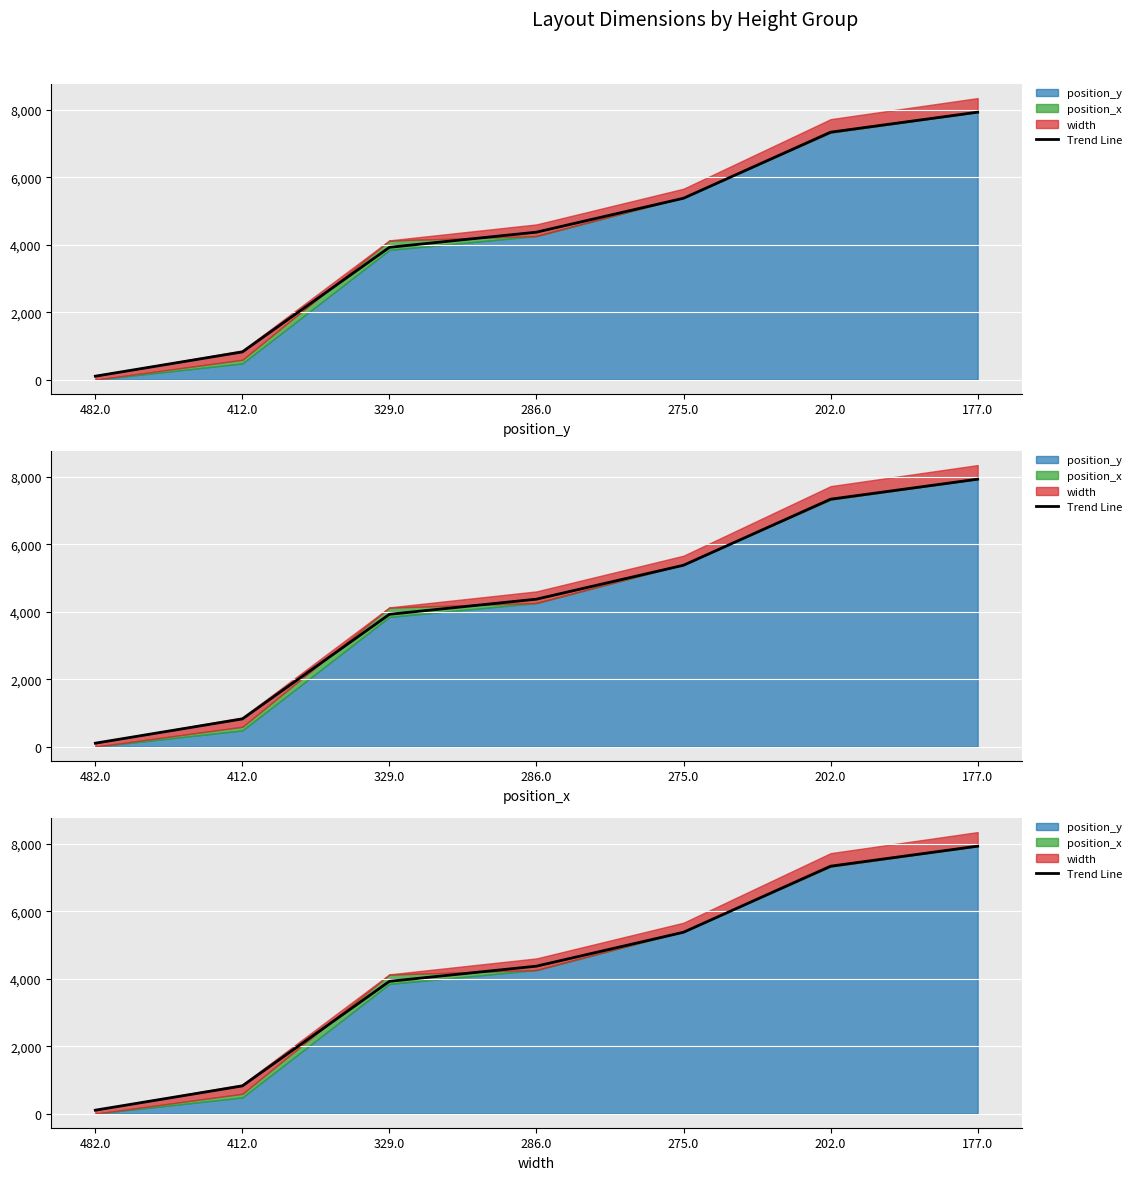

Approximately how many times larger is the value at 177.0 compared to 412.0?

9.6